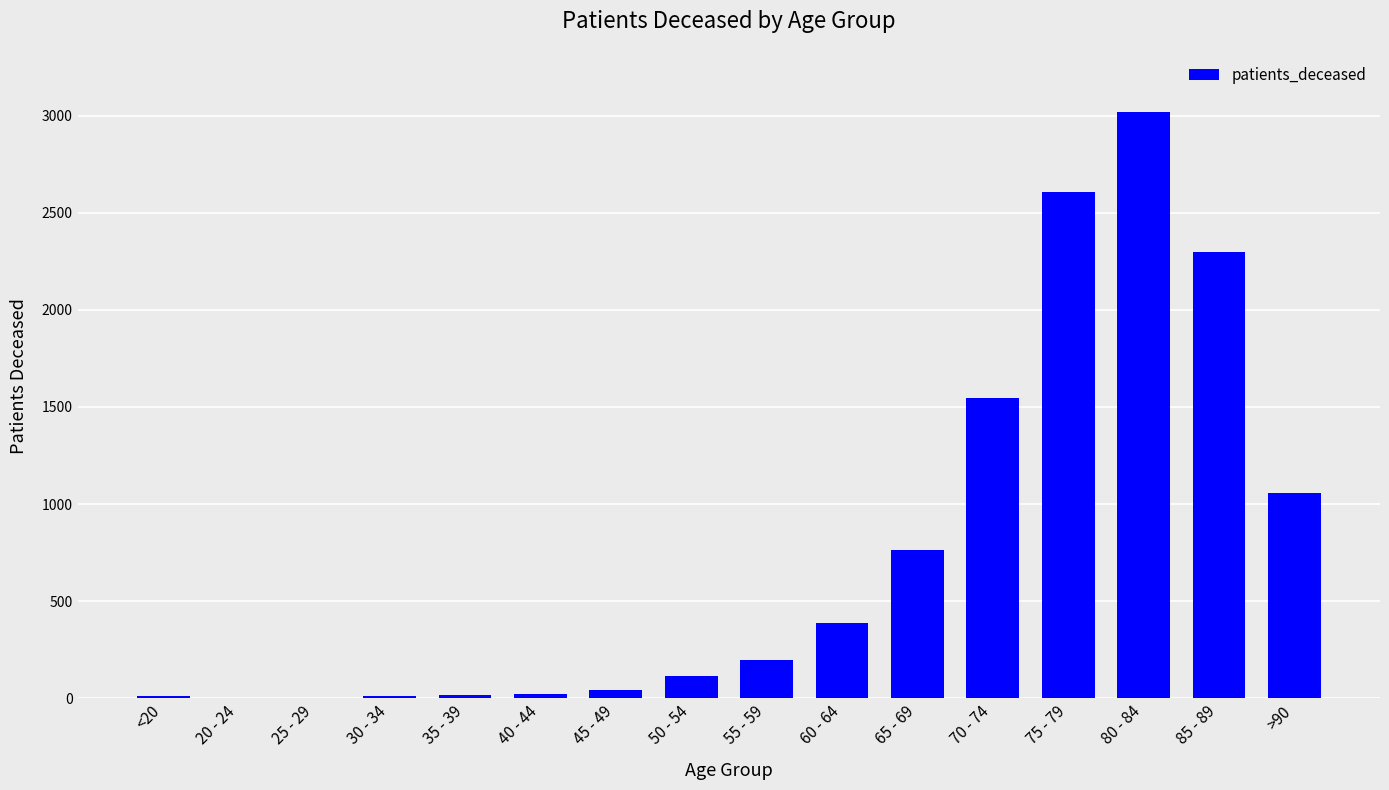

What is the sum of all values?

12099